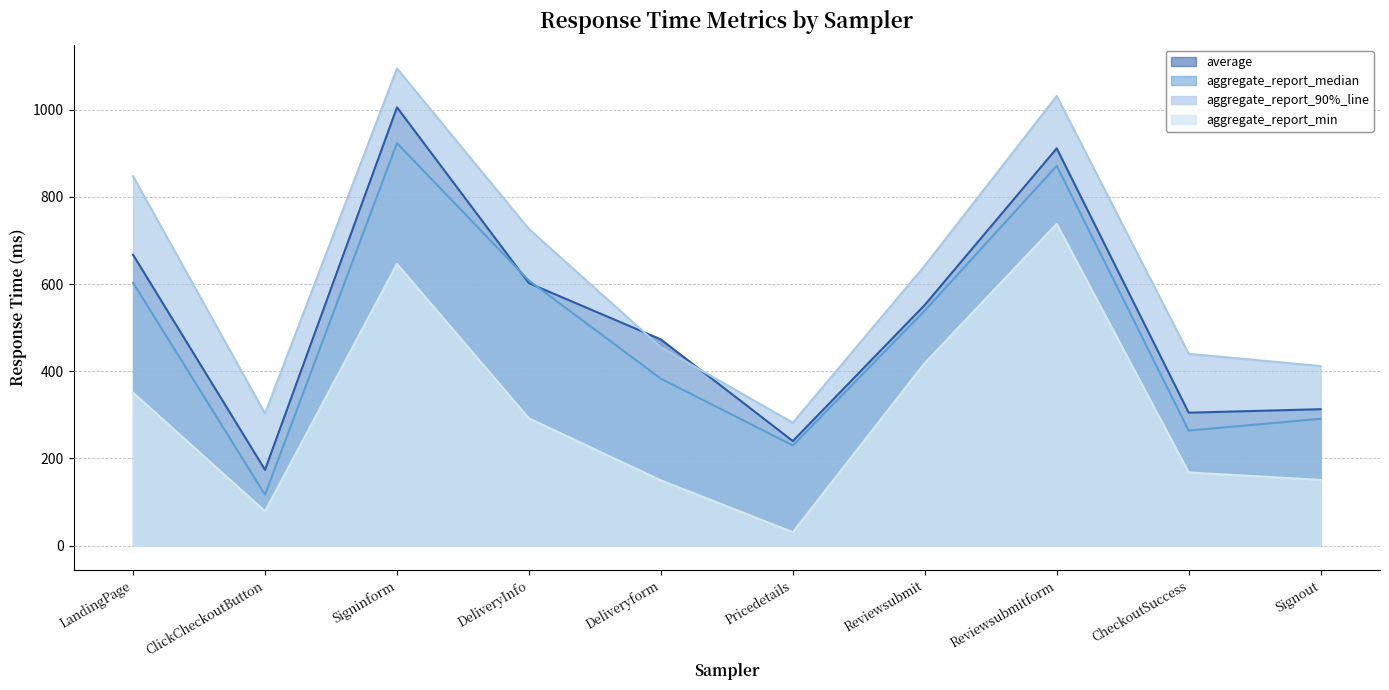

True or false: aggregate_report_median has a value of 825 at Reviewsubmit.

False